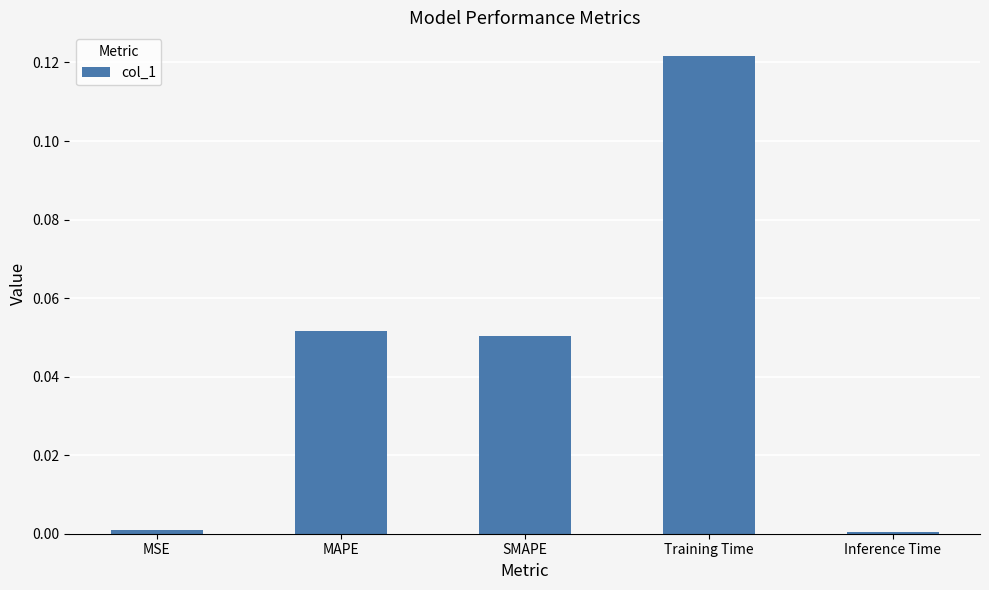

Does the chart contain stacked bars?

No